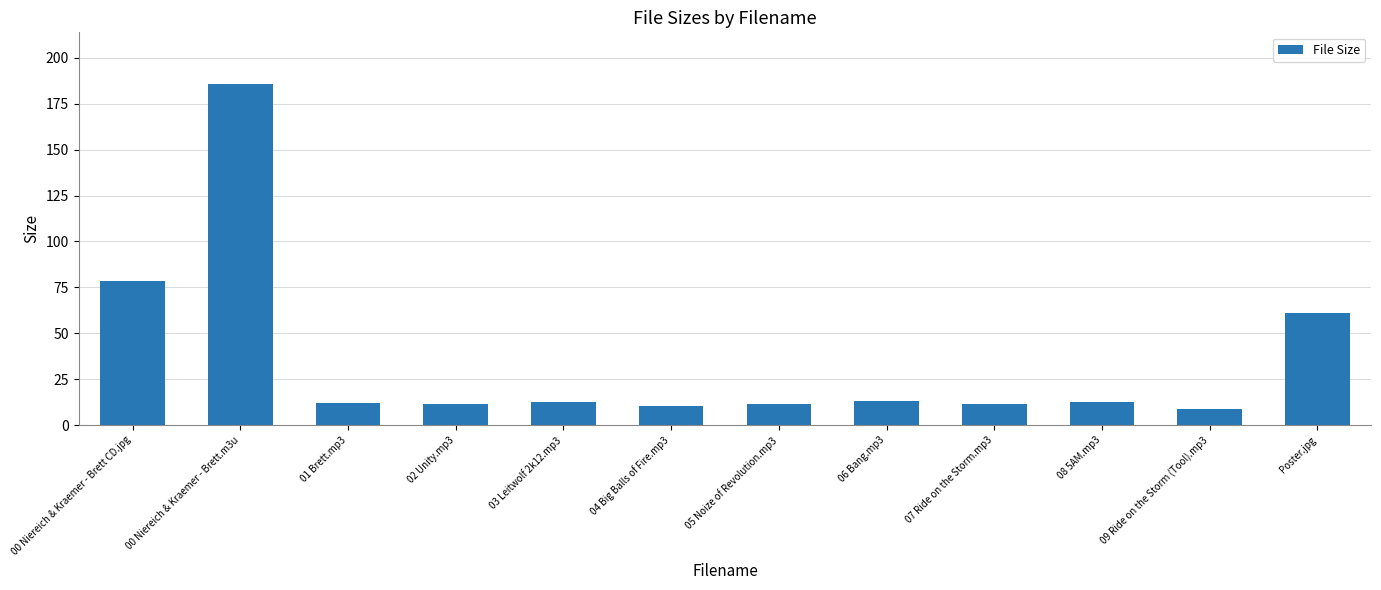

What is the maximum value shown in the chart?

186.0